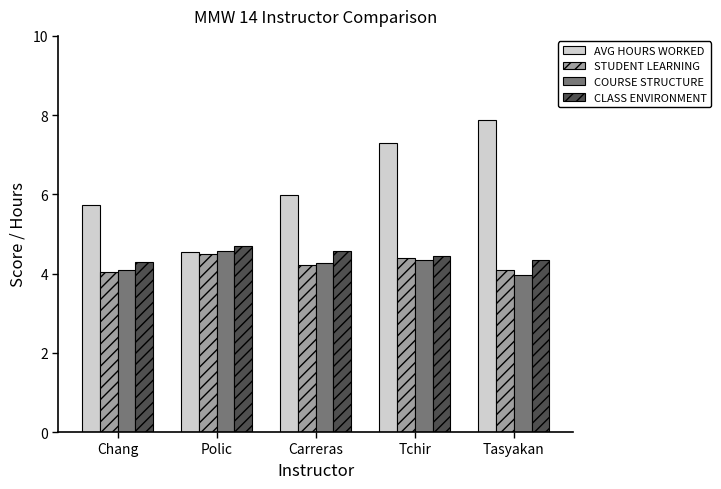

What is the sum of the COURSE STRUCTURE values at Tchir and Polic?

8.9